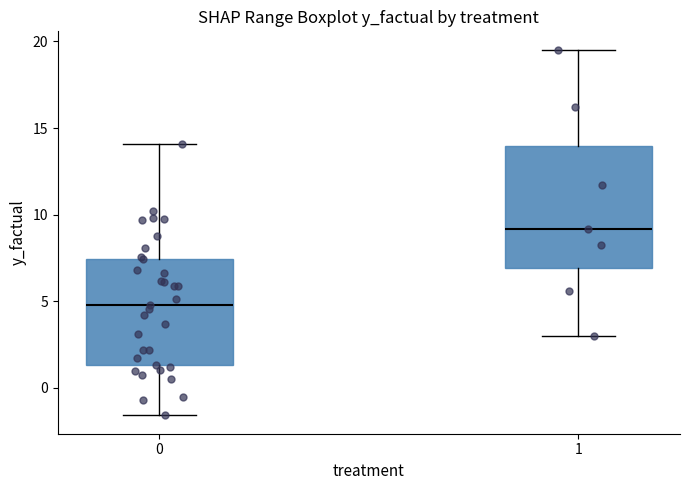

Reading left to right, read every box against the y-axis: the position of its median line, the range the box covers, and the ends of its whiskers. The values are not printed on the chart, so give them approximately, as read against the axis.

0: median 5.0, box 1.5 to 7.5, whiskers -1.5 to 14.0
1: median 9.0, box 7.0 to 14.0, whiskers 3.0 to 19.5